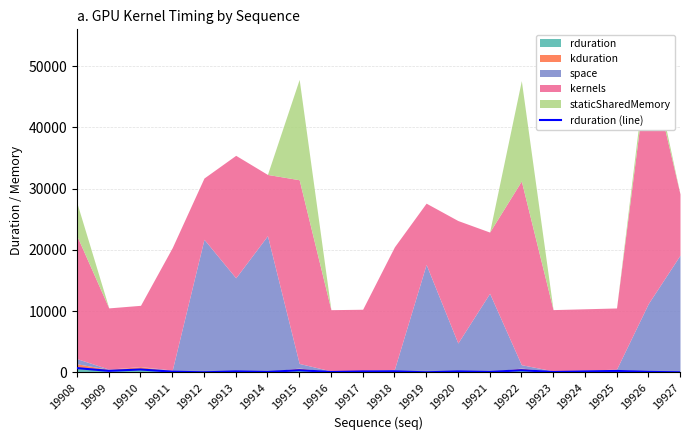

The rduration series shows 350.9 at 19922. True or false?

True